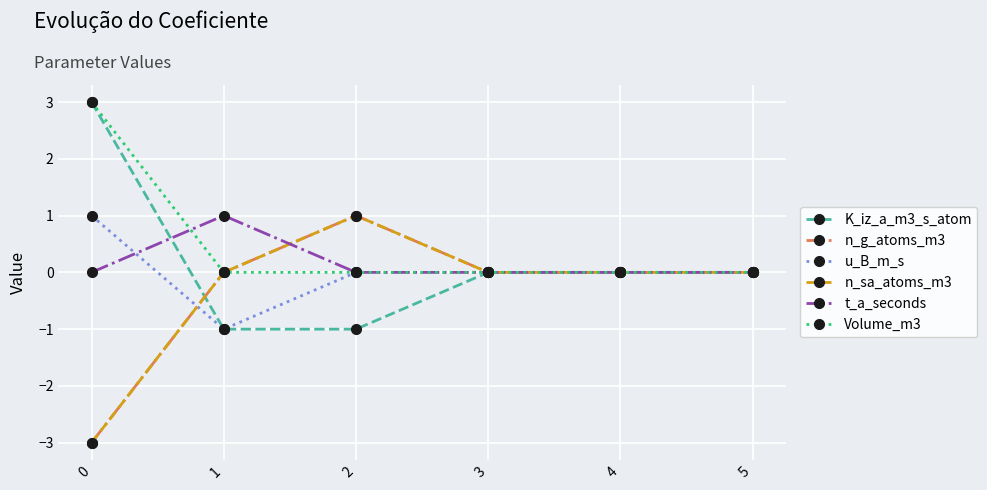

Is this an area chart (filled region under the line)?

No